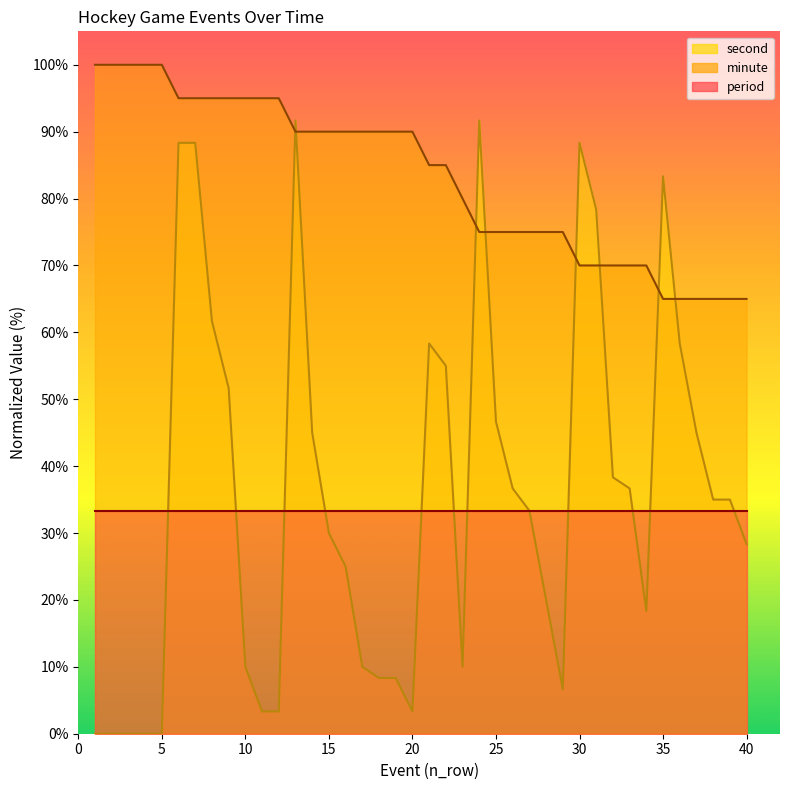

List the labels in order of second value, largest first.

13, 24, 6, 7, 30, 35, 31, 8, 21, 36, 22, 9, 25, 14, 37, 32, 26, 33, 38, 39, 27, 15, 40, 16, 28, 34, 10, 17, 23, 18, 19, 29, 11, 12, 20, 1, 2, 3, 4, 5